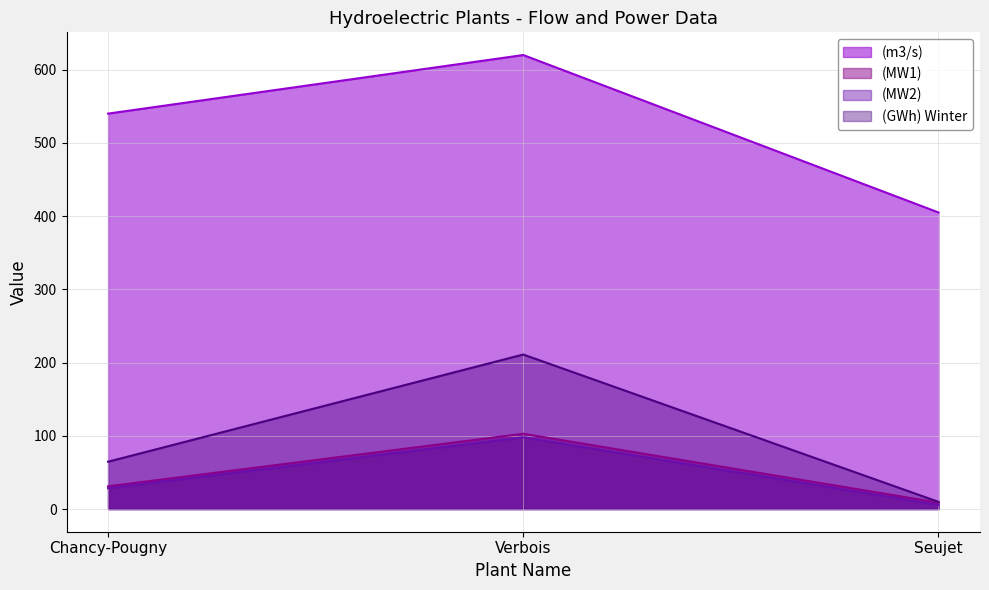

What are all the series names shown in the legend?

(m3/s), (MW1), (MW2), (GWh) Winter